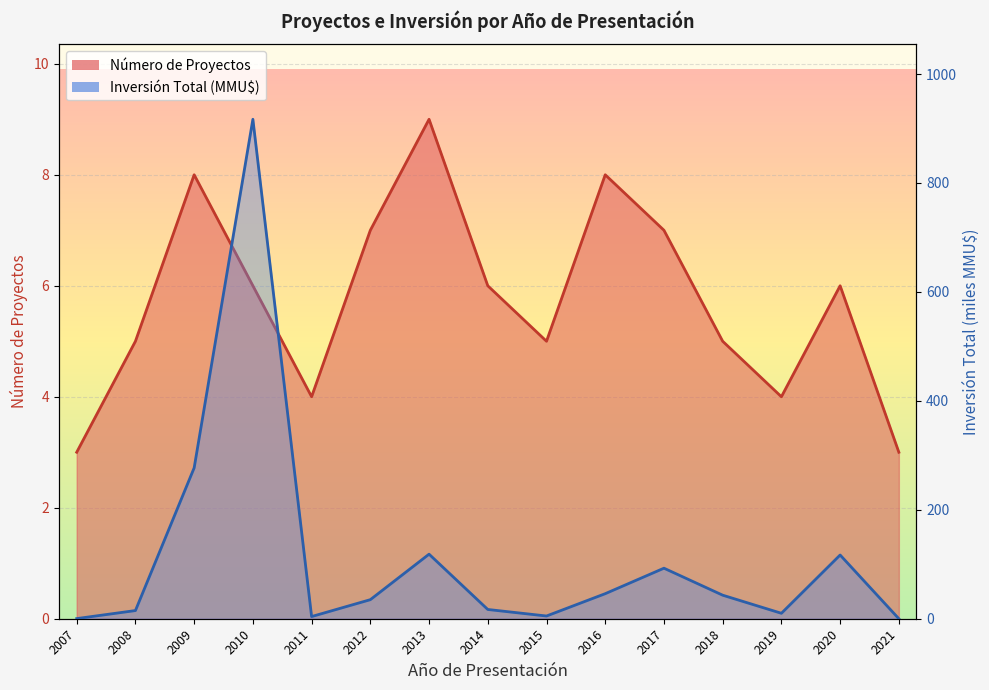

Reading left to right, transcribe all the data shown in this chart.

Número de Proyectos: 3.0	5.0	8.0	6.0	4.0	7.0	9.0	6.0	5.0	8.0	7.0	5.0	4.0	6.0	3.0
Inversión Total (MMU$): 0.2	15.0	277.0	917.0	4.0	35.0	118.5	17.0	5.0	46.0	92.8	43.2	10.0	117.0	0.0